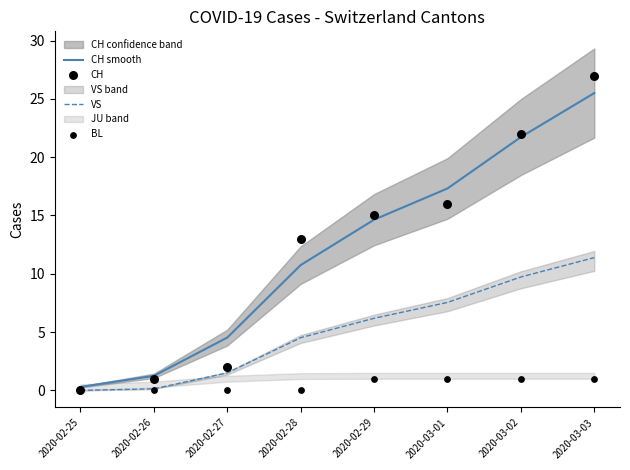

Which series has the largest total across all categories?

CH smooth